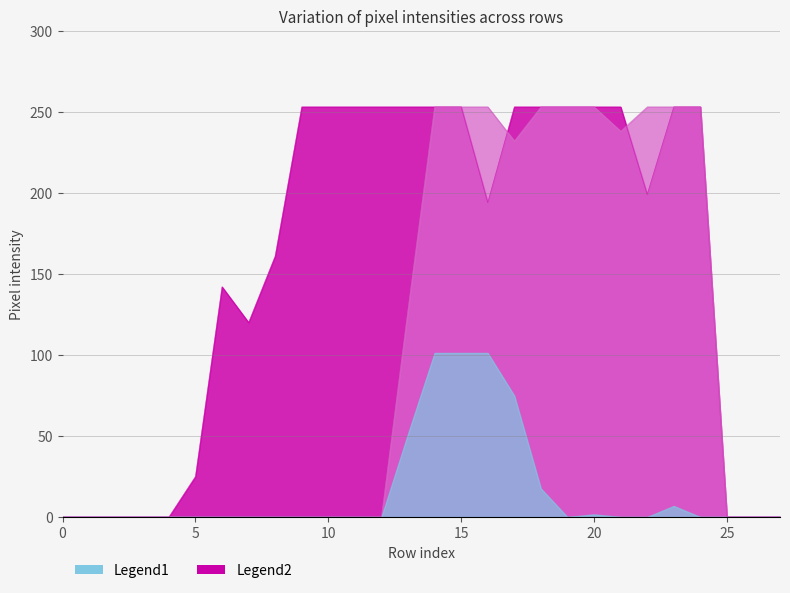

What is the greatest value displayed?

253